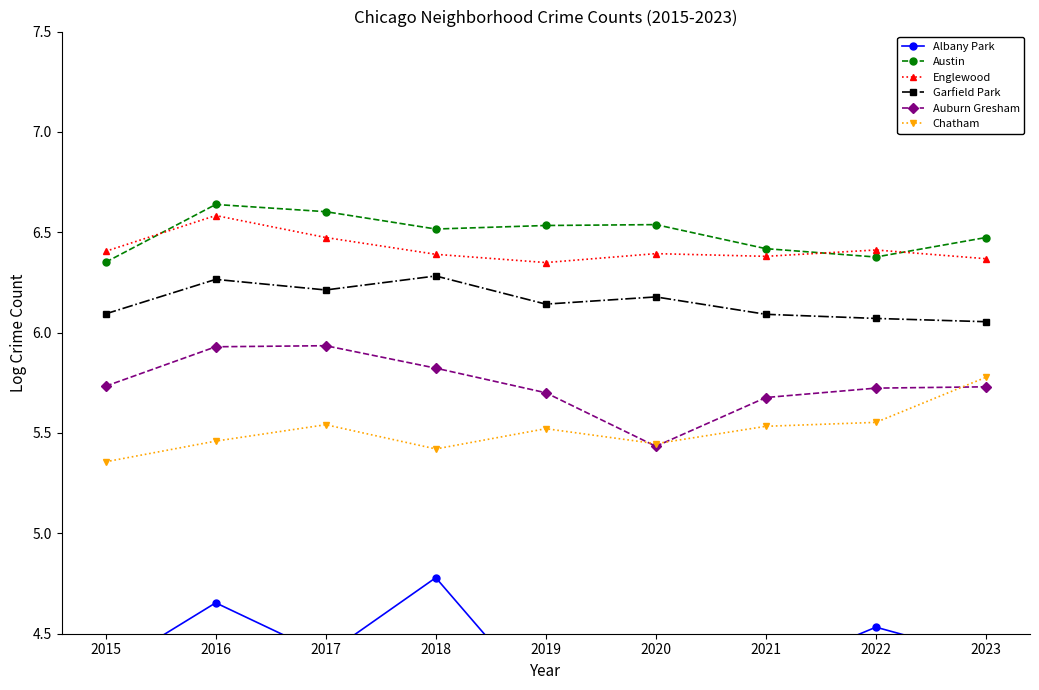

Between 2019 and 2020, which series saw the biggest shift?

Auburn Gresham